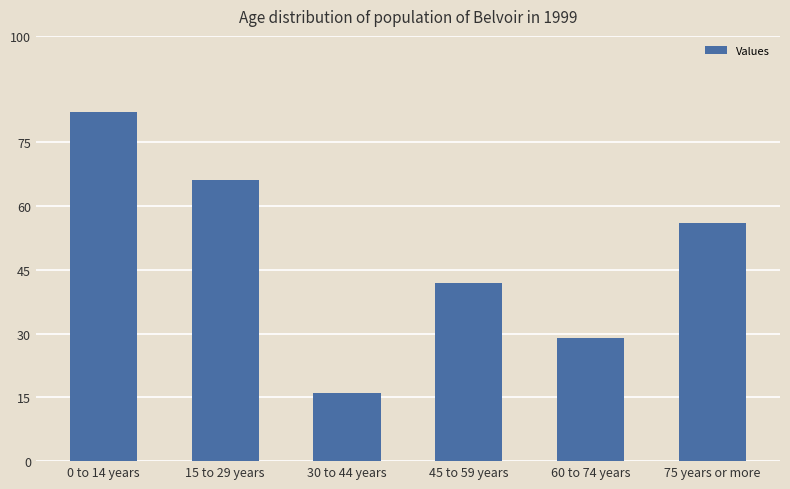

The chart shows a value of 56 at 75 years or more. True or false?

True